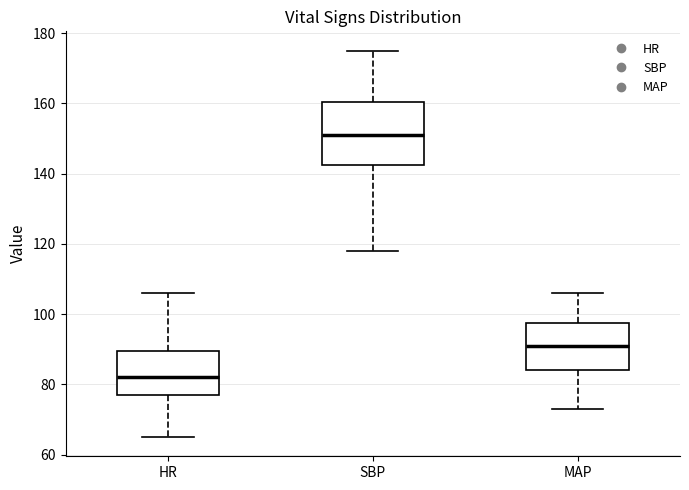

Reading left to right, transcribe this box plot: for each box, give where its median line is, the range the box spans, and where its two whiskers end, as read against the y-axis. The values are not printed on the chart, so give them approximately, as read against the axis.

HR: median 82, box 78 to 90, whiskers 66 to 106
SBP: median 152, box 142 to 160, whiskers 118 to 176
MAP: median 92, box 84 to 98, whiskers 74 to 106